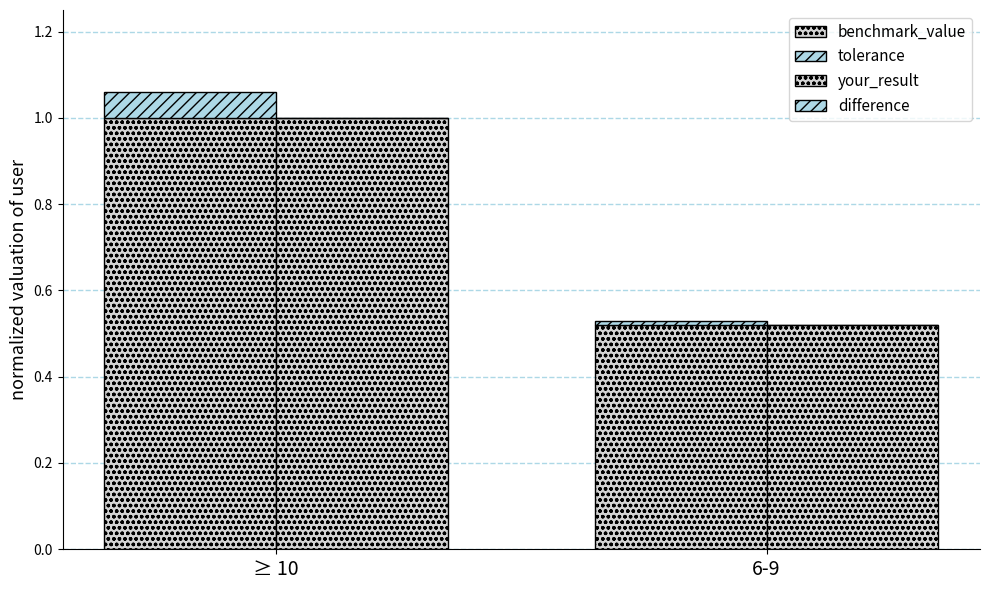

How many categories are shown in the chart?

2